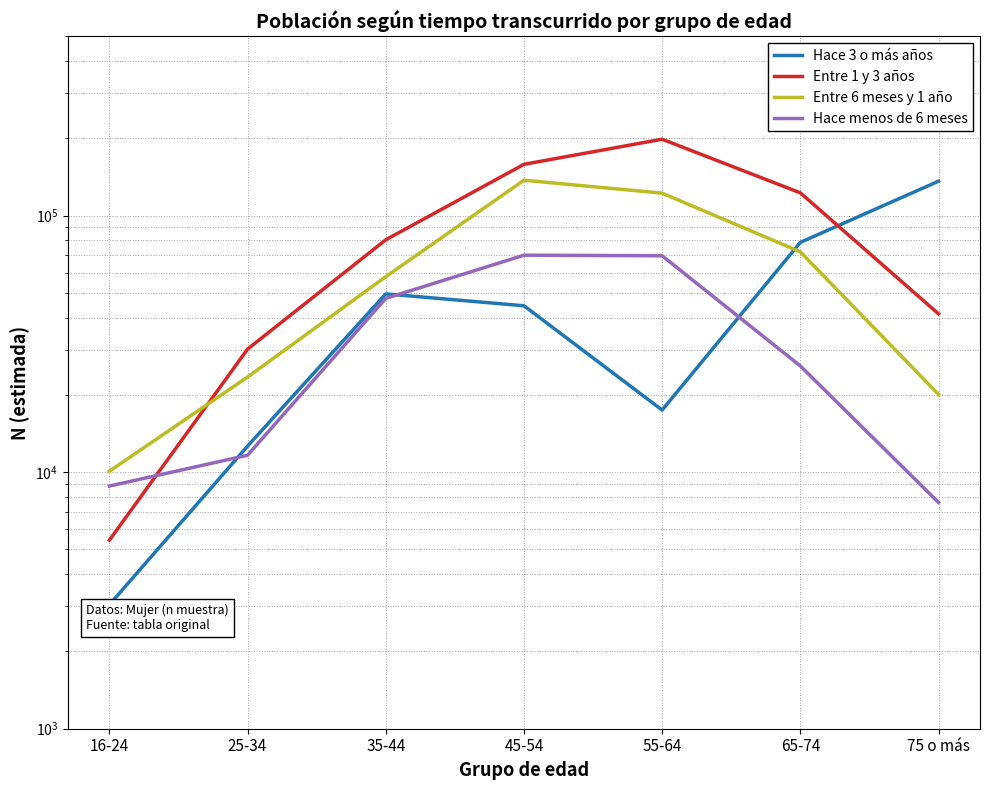

What position from the right is 16-24?

7